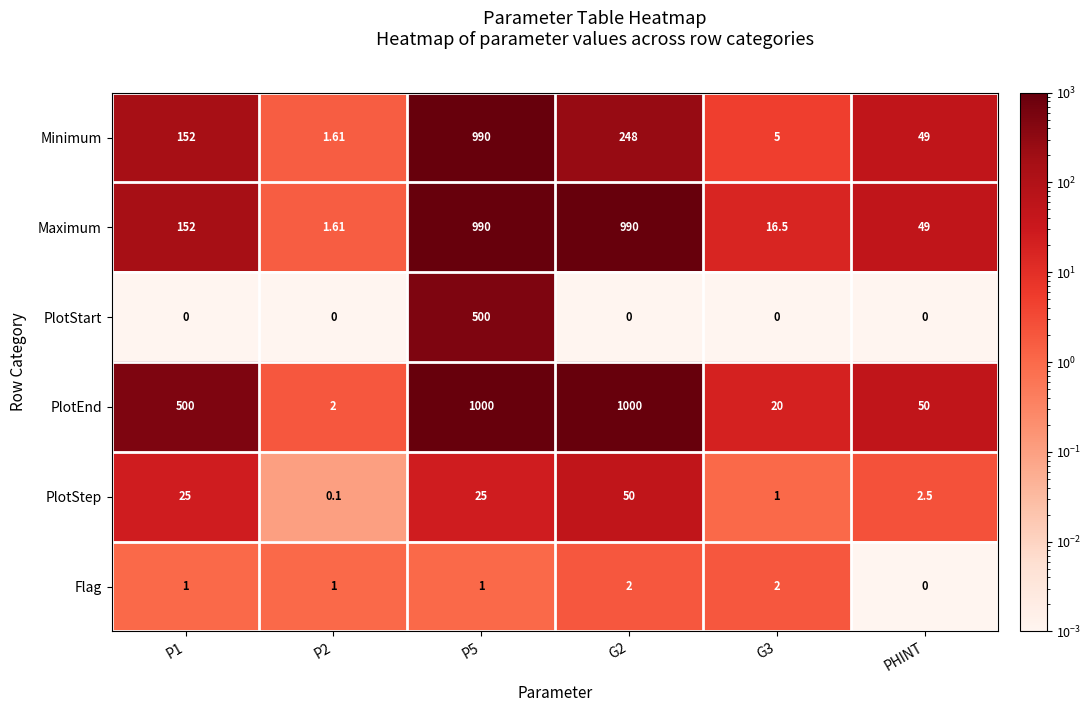

Between P2 and P5, which series saw the biggest shift?

PlotEnd